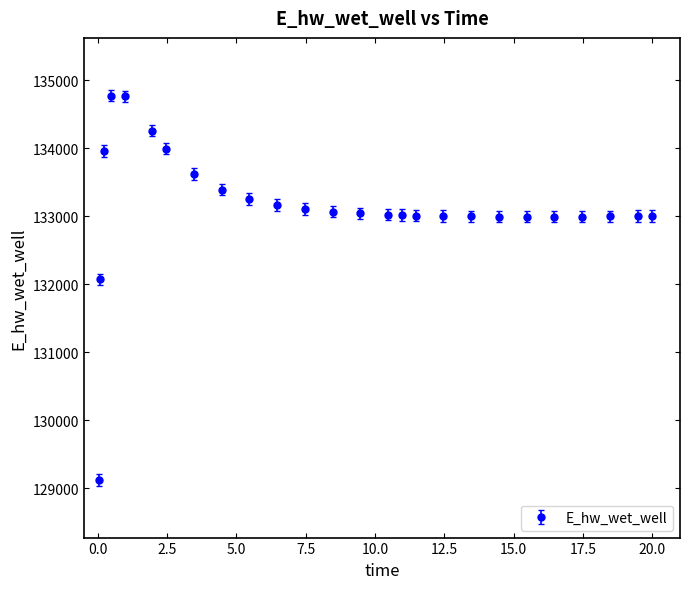

What is the difference between the second highest and second lowest values?

2689.0